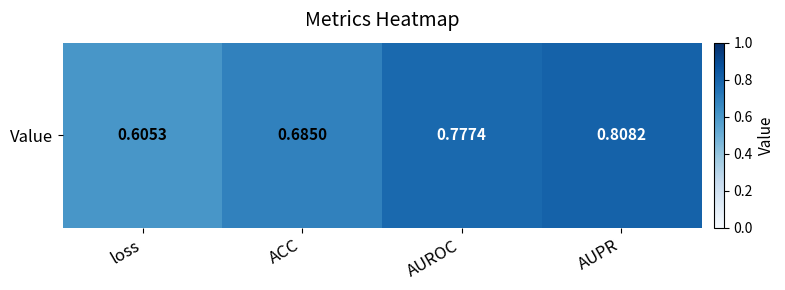

Which category has the highest value across all series?

AUPR